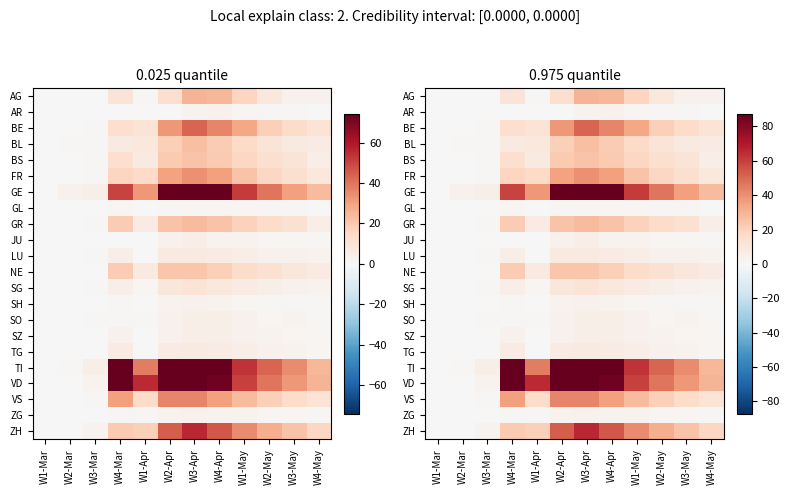

True or false: FR has a value of 13 at W4-May.

False